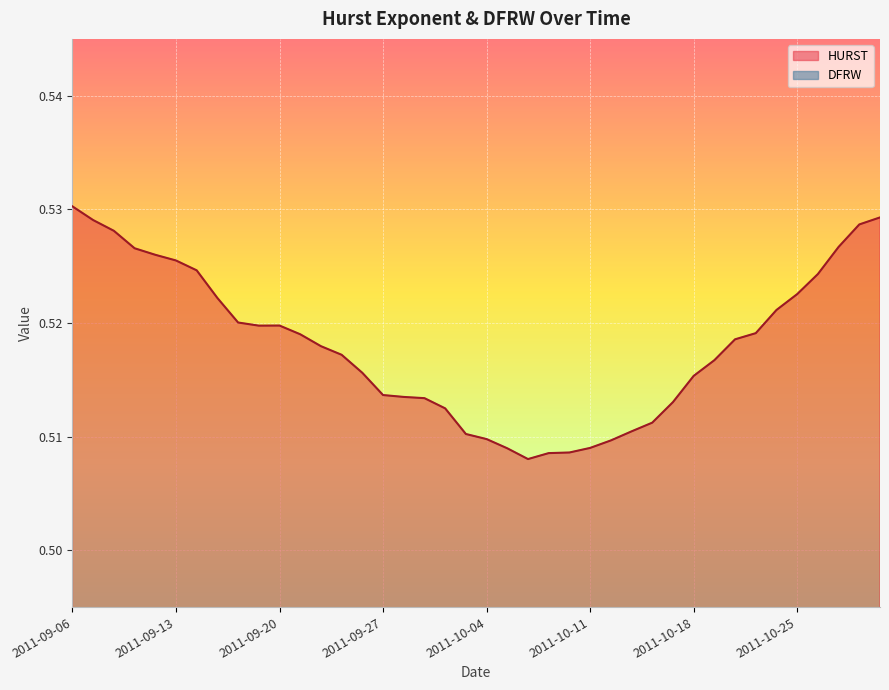

Which has a higher value, 2011-10-19 or 2011-09-08?

2011-09-08